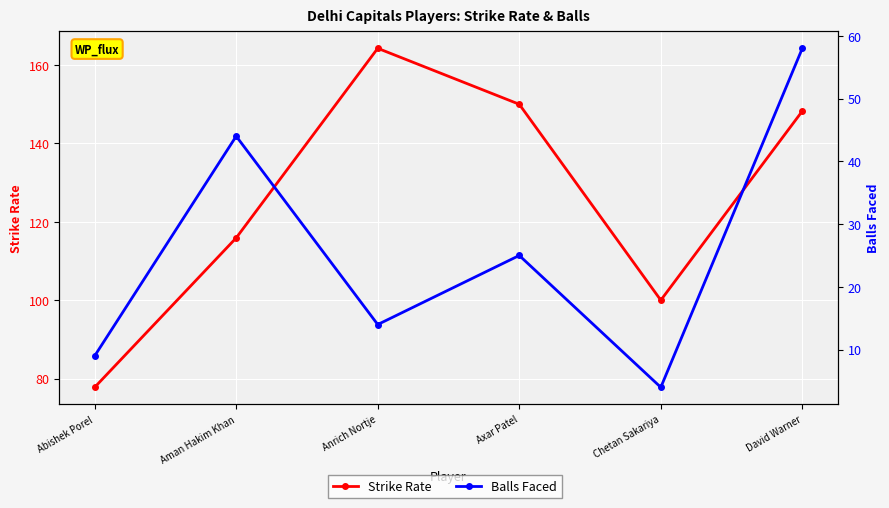

What is the sum of all Strike Rate values?

756.2